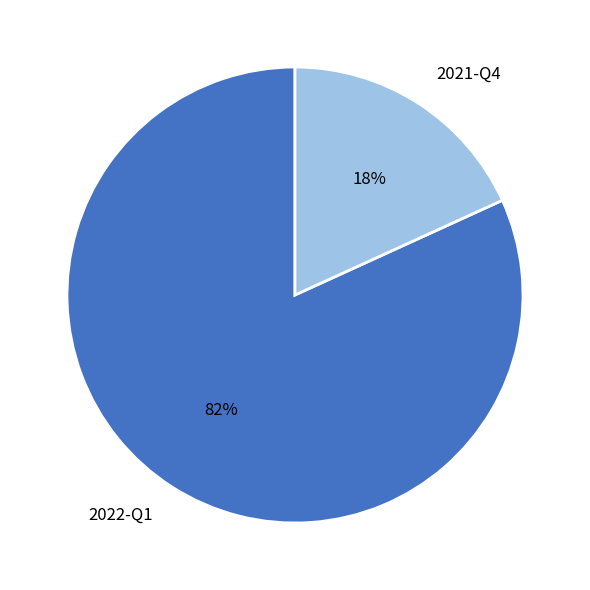

True or false: 2021-Q4 accounts for 27% of the total.

False